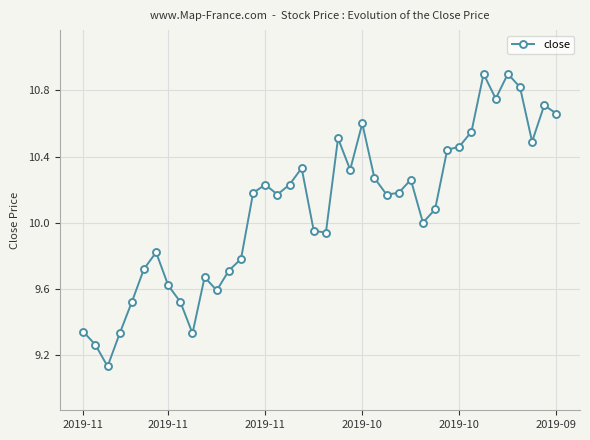

What is the greatest value displayed?

10.9